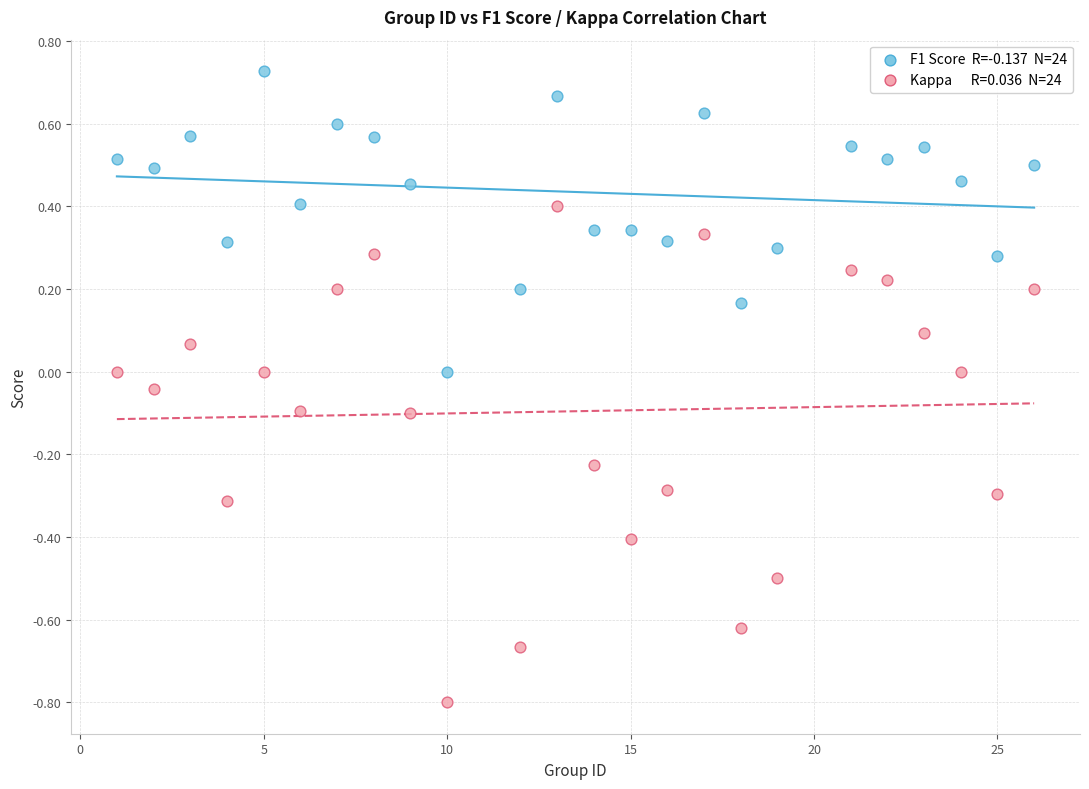

Across all data points, what is the range of Y values (max minus min)?

1.5